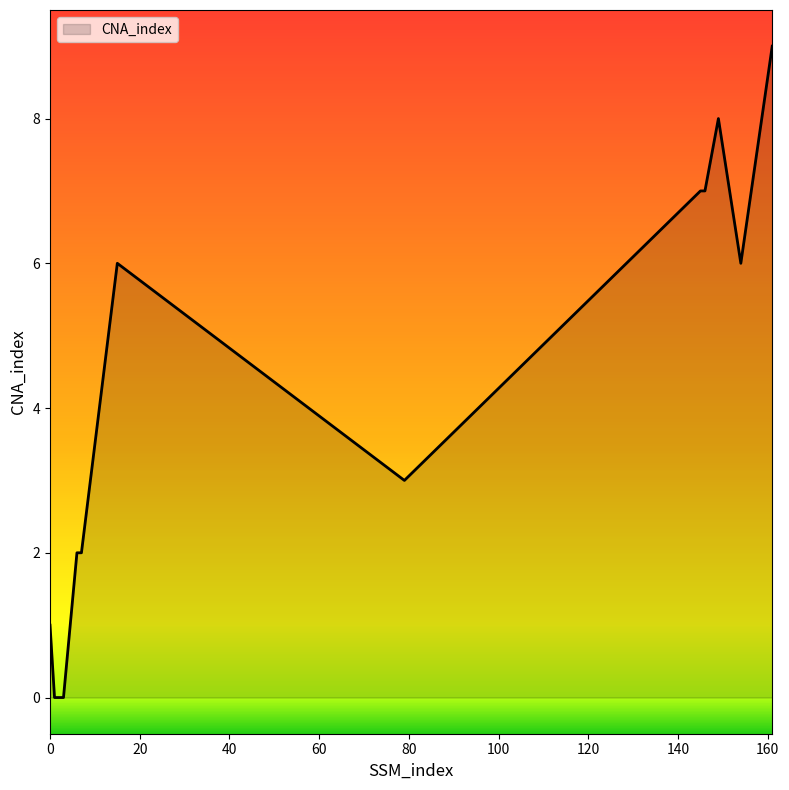

What is the sum of all values?

51